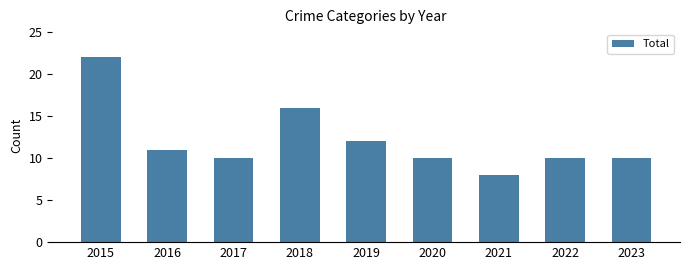

What is the change in value from 2015 to 2021?

-14